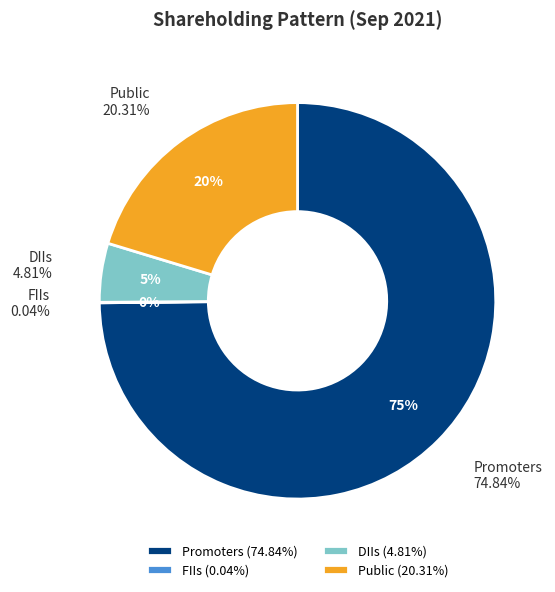

To the nearest percent, what percentage of the pie is Promoters?

75%